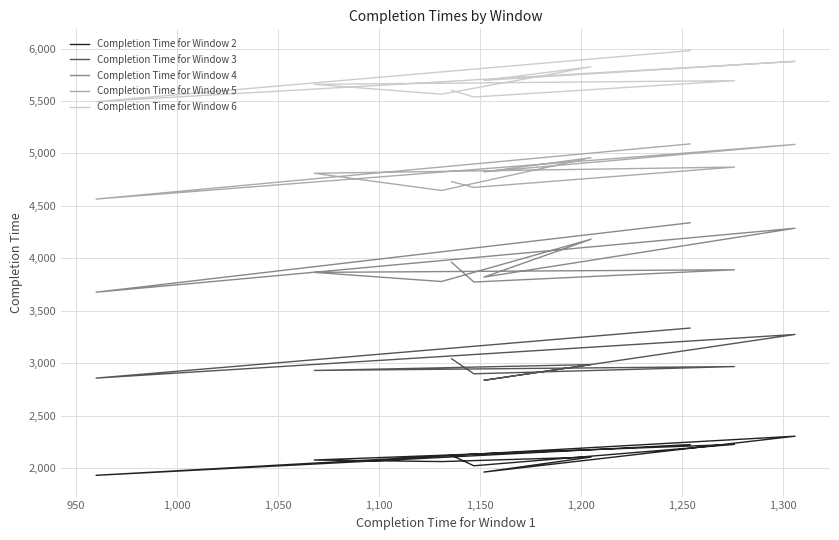

What is the value of the Completion Time for Window 4 point at the 9th from the left?

3774